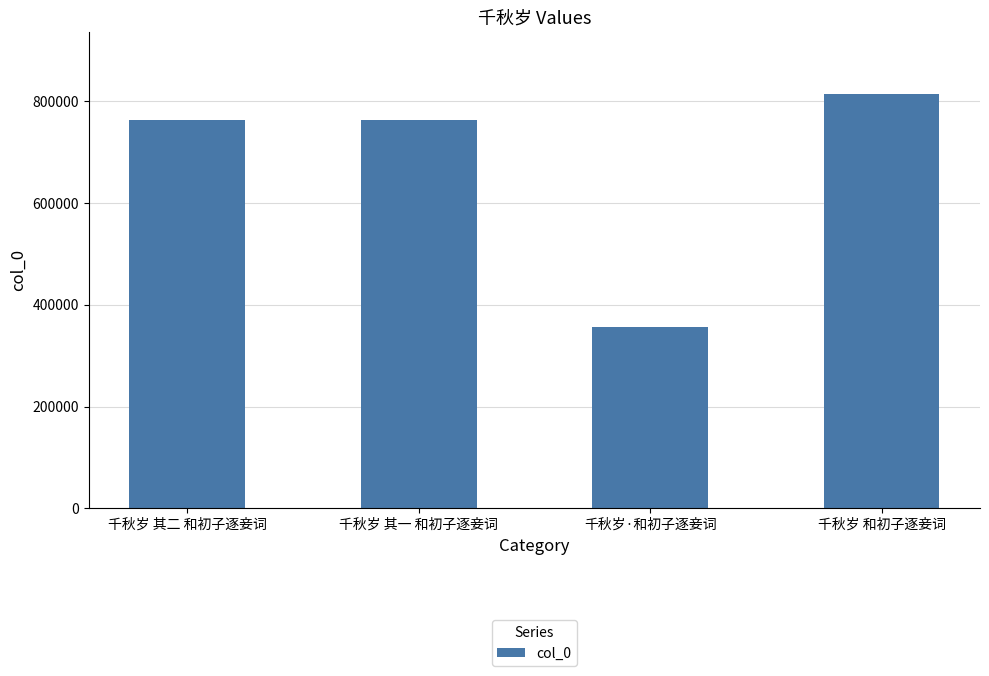

What position from the right is 千秋岁 和初子逐妾词?

1